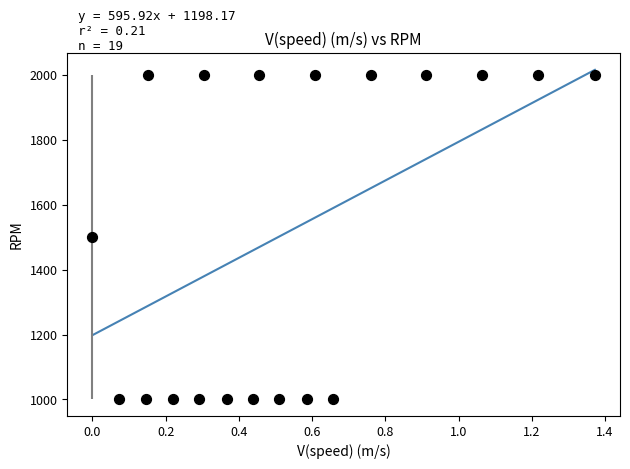

What is the range of Y values (max minus min)?

1000